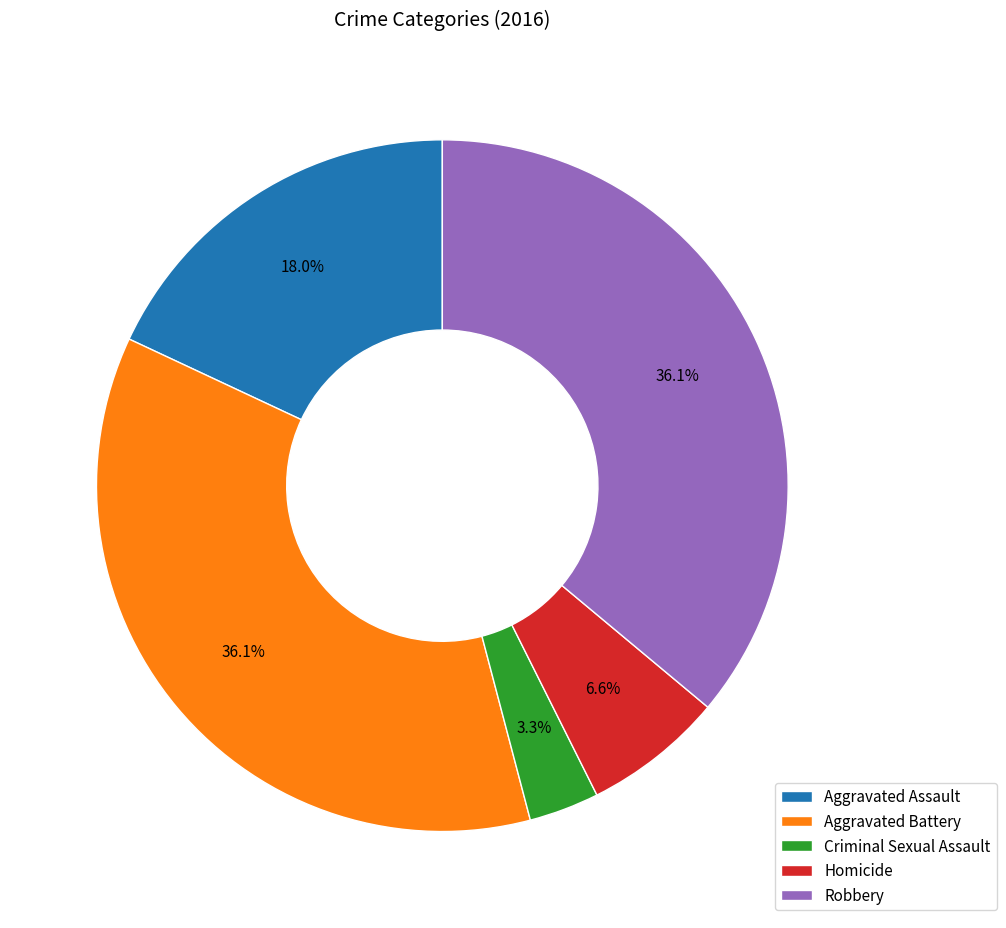

What is the smallest slice in the pie chart?

Criminal Sexual Assault